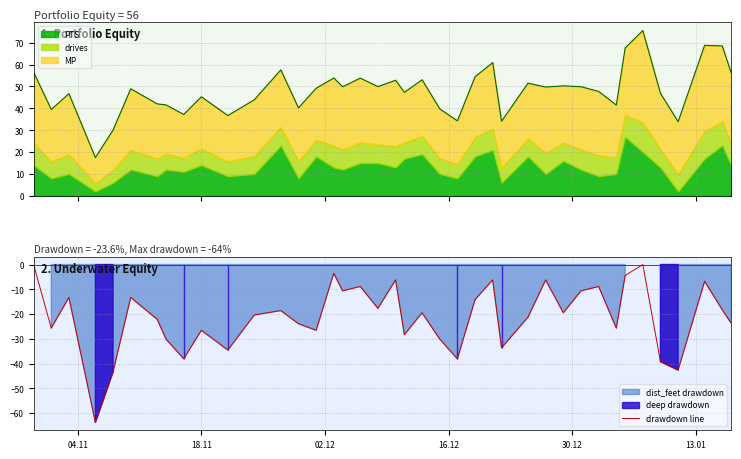

What is the maximum value for PTS?

27.0